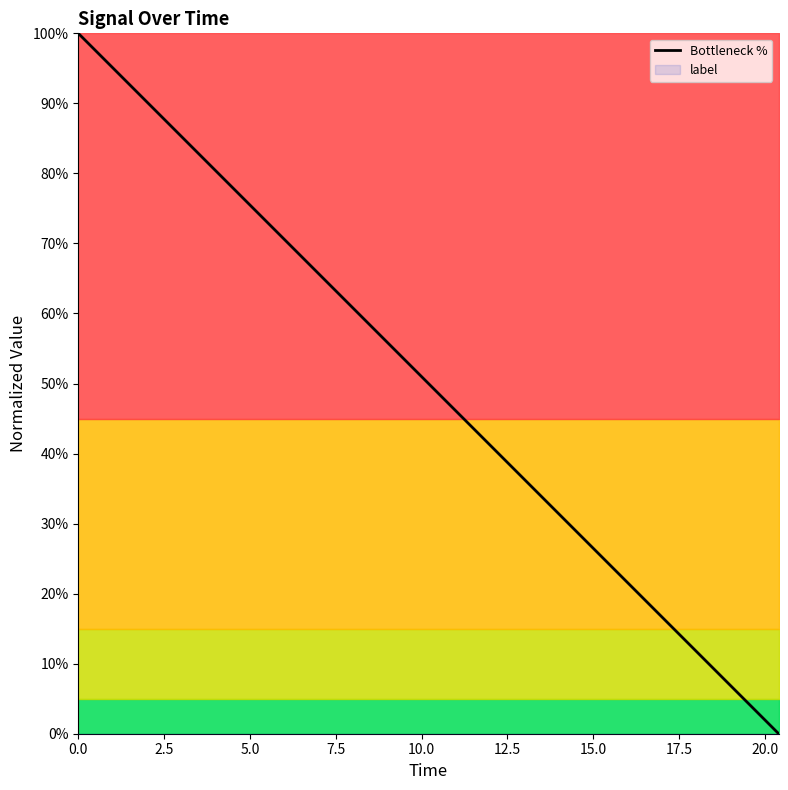

What is the value of the 32nd point from the left?

0.2